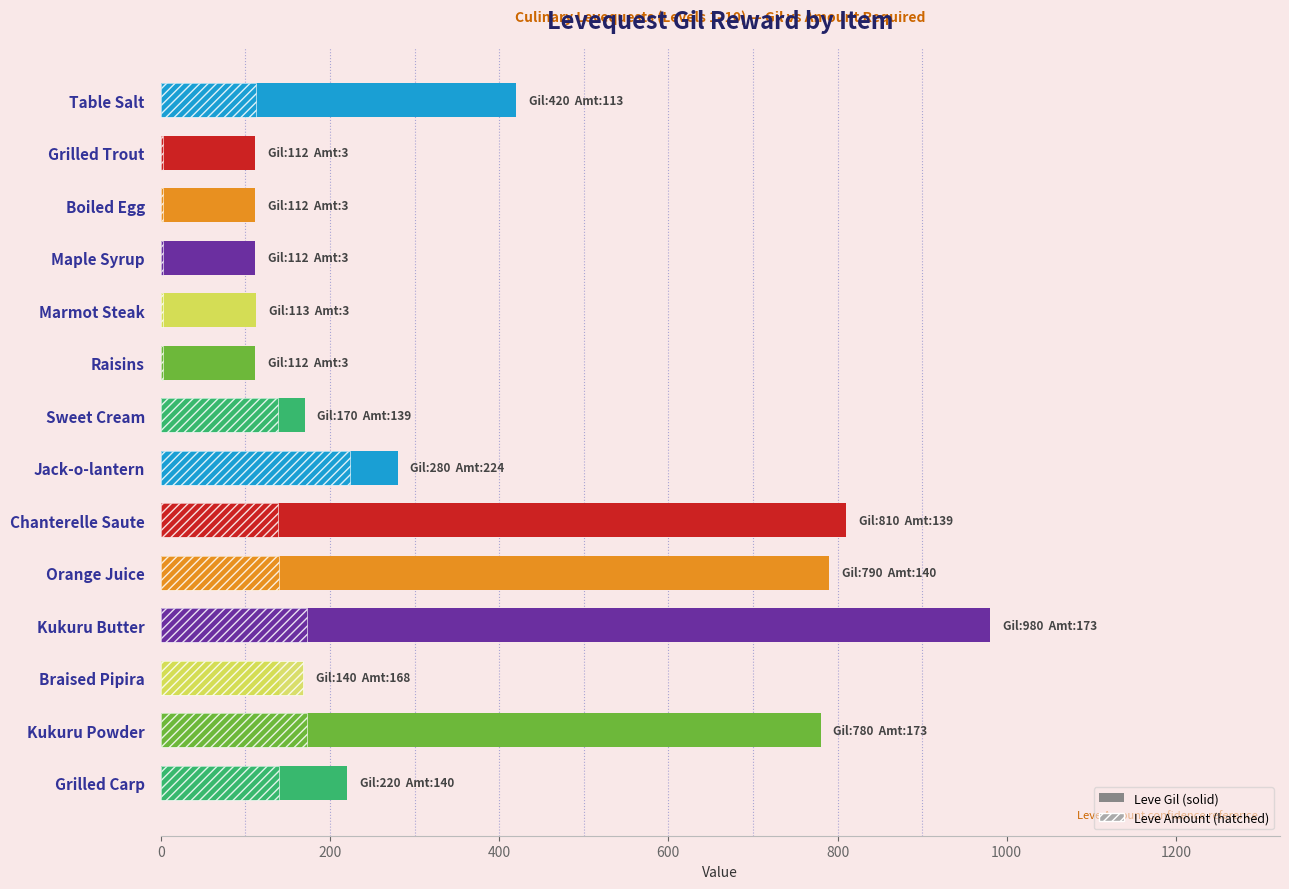

Rank the series by their average value, from lowest to highest.

Leve Amount, Leve Gil